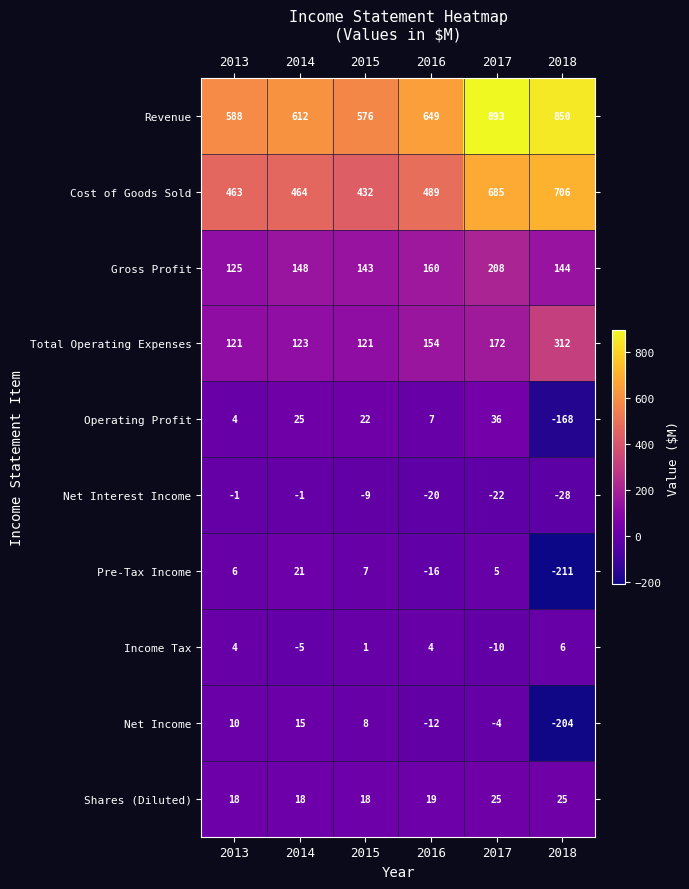

What is the greatest value displayed?

893